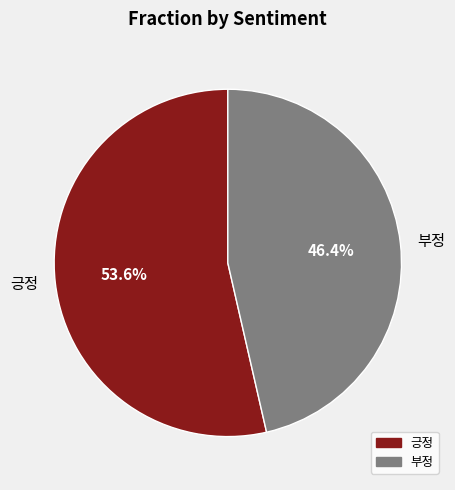

What percentage is the 부정 slice, to the nearest percent?

46%